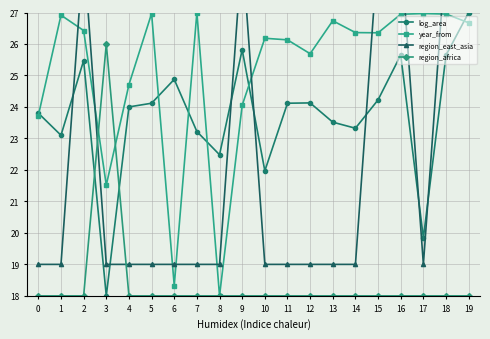

What is the difference between the highest and lowest values at 8?

4.5